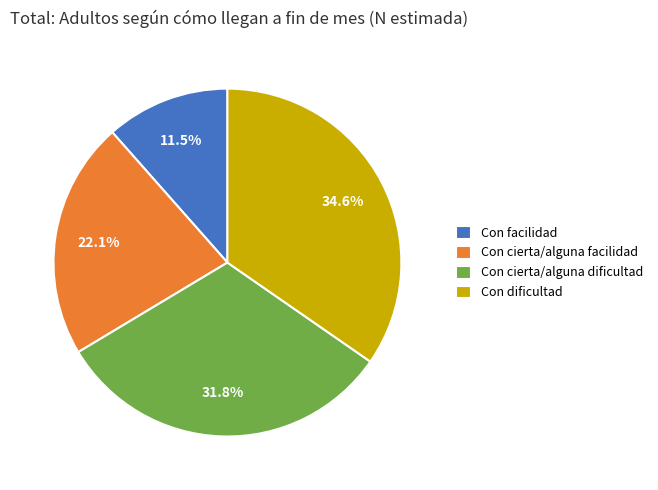

Which slice is the largest?

Con dificultad